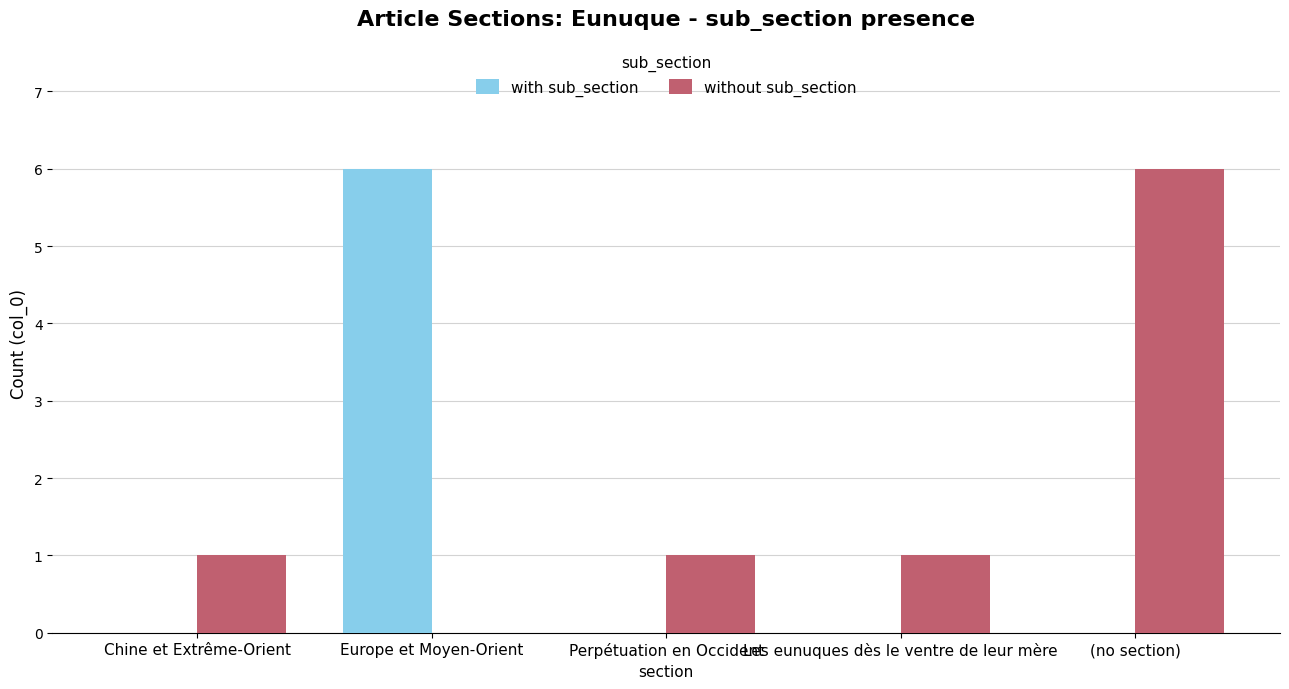

Which series changed the most between Chine et Extrême-Orient and (no section)?

without sub_section